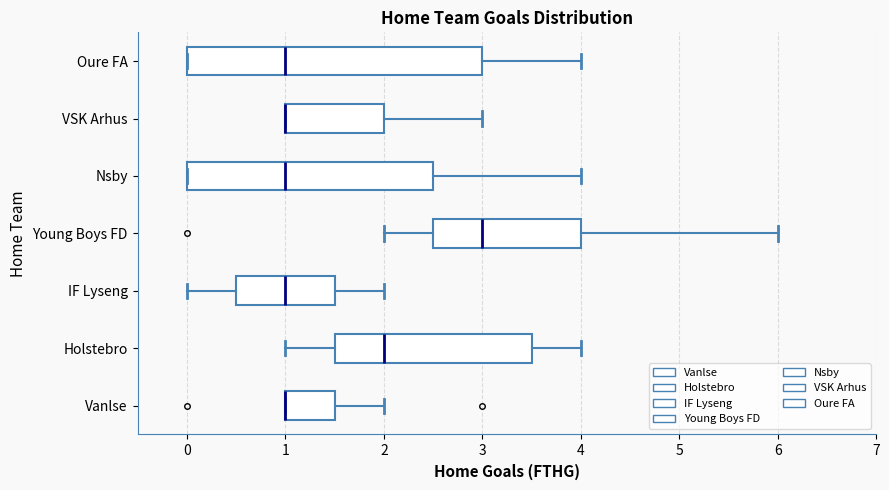

Where is the right edge of the box for Vanlse on the x-axis? The values are not printed on the chart, so give them approximately, as read against the axis.

1.5